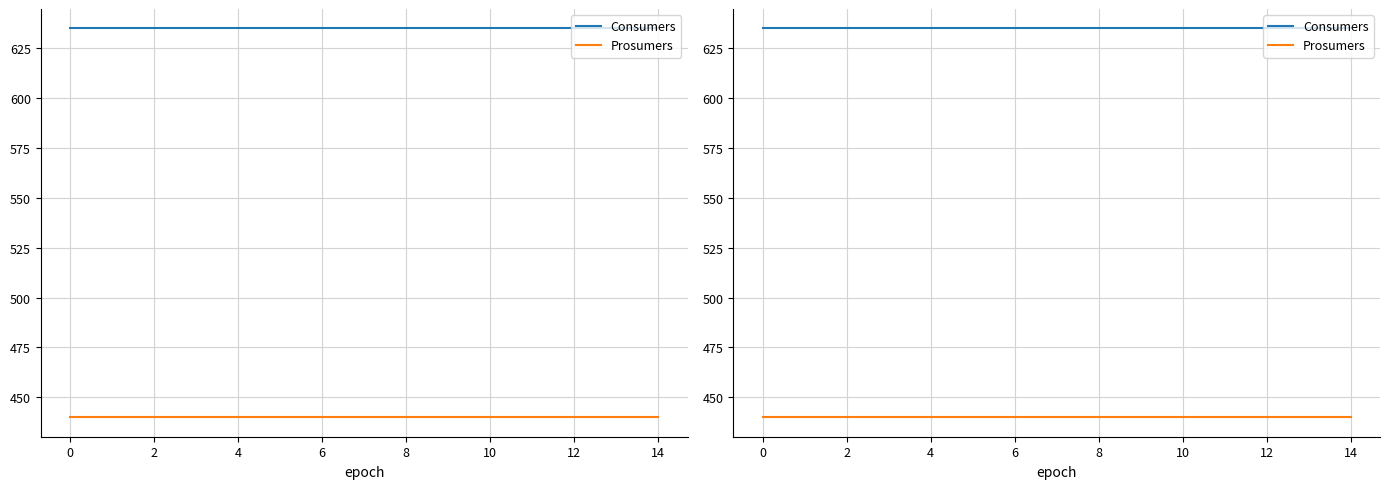

Is this an area chart (filled region under the line)?

No